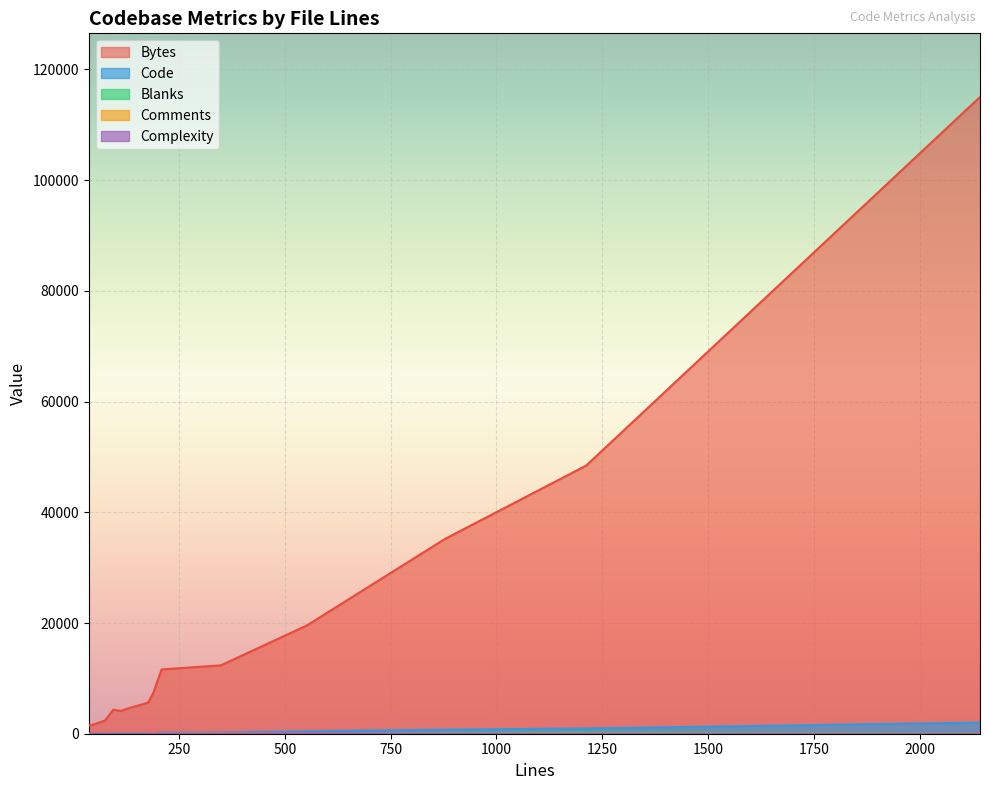

At 37, list the series in order from largest to smallest.

Bytes, Comments, Code, Blanks, Complexity